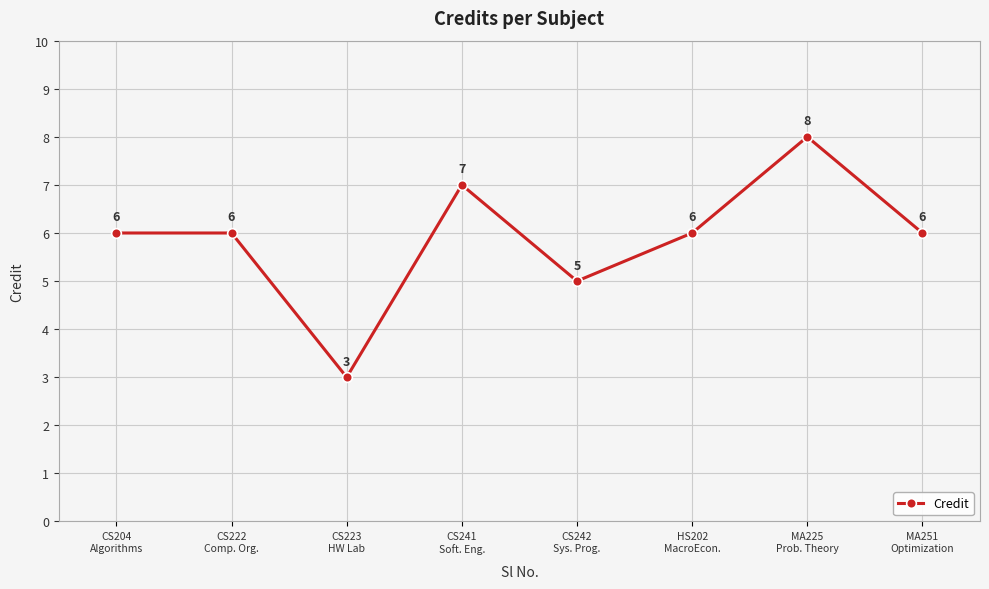

True or false: the data has more than 0 interior local peaks.

True